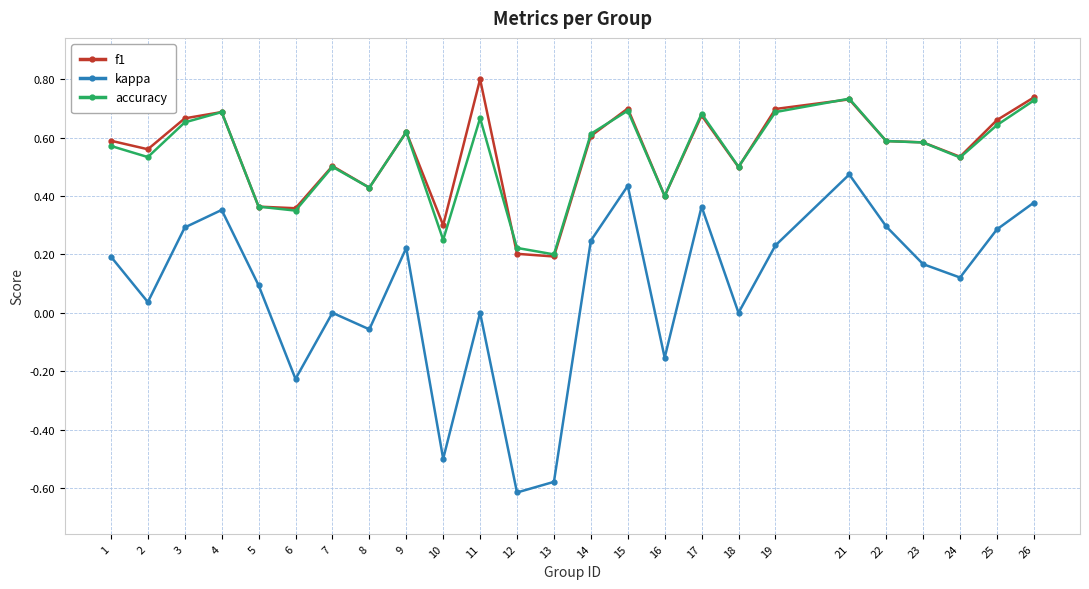

Rank the series by their maximum value, from lowest to highest.

kappa, accuracy, f1